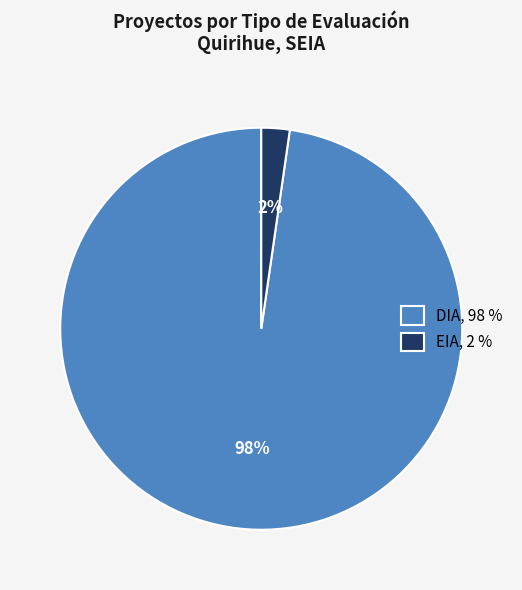

To the nearest percent, what is the combined percentage of EIA, 2 % and DIA, 98 %?

100%